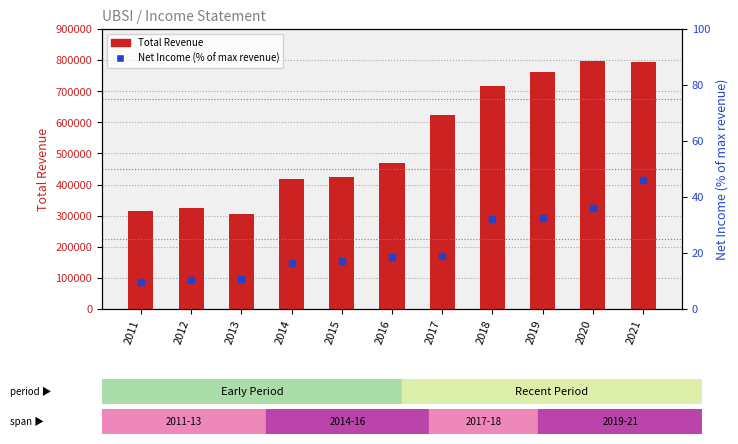

Which series has the largest total across all categories?

Total Revenue